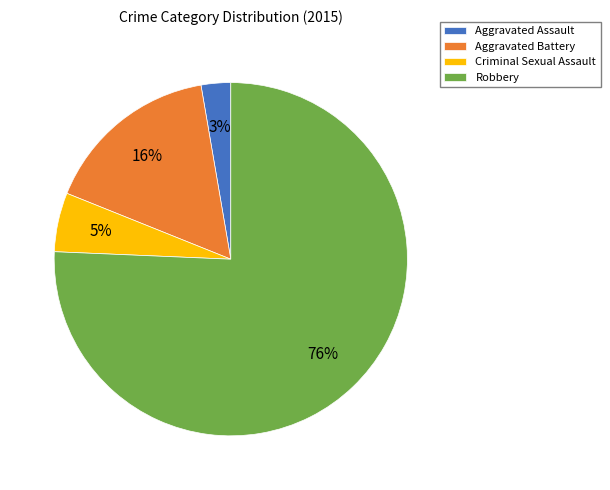

To the nearest percent, what is the difference between the largest and smallest slice percentages?

73%